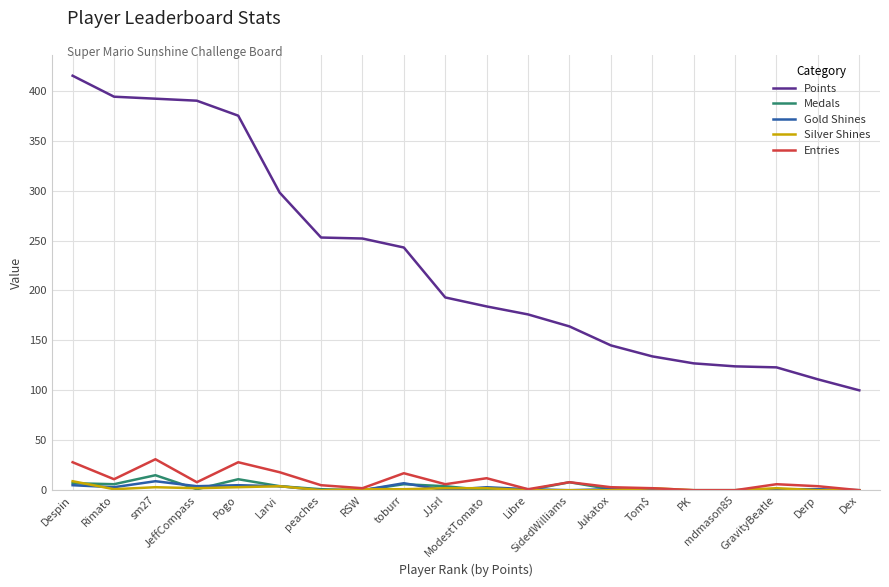

Which series has the largest range (max minus min)?

Points